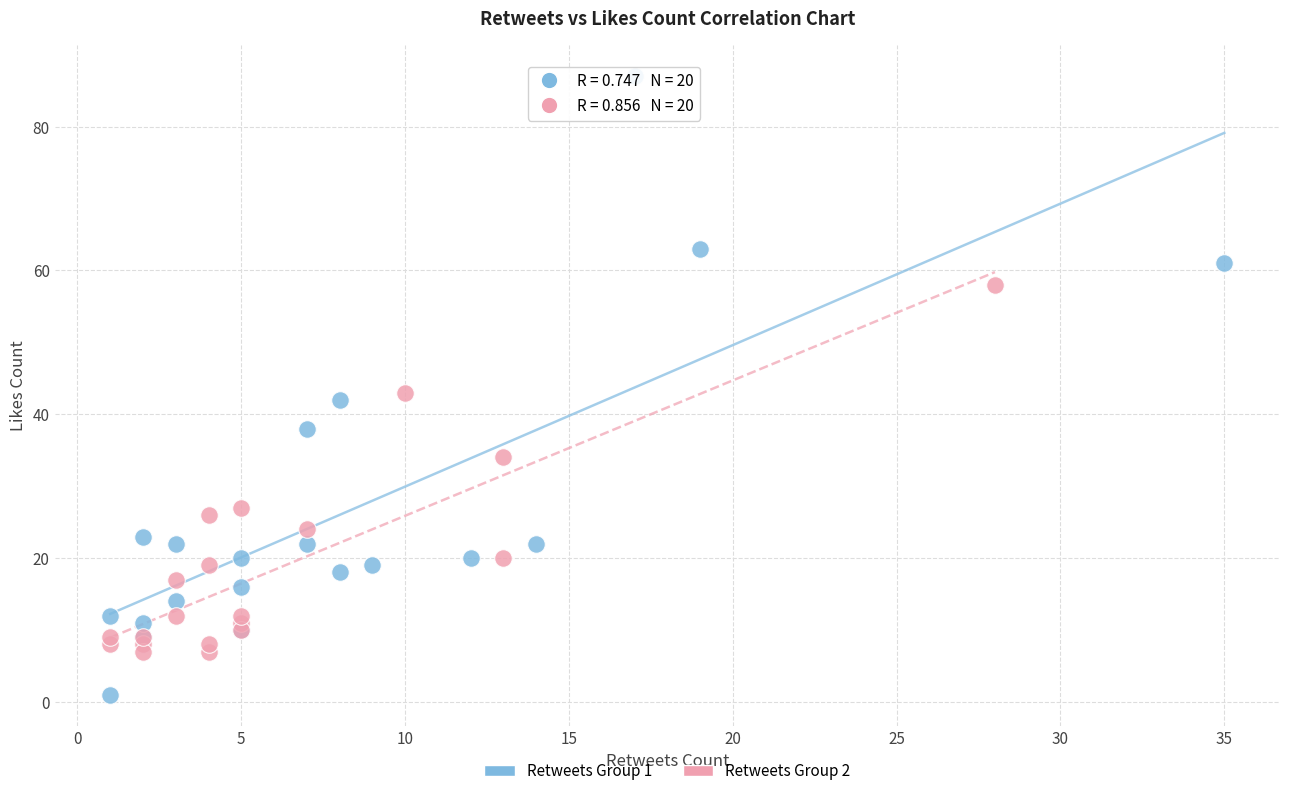

Which series contains the lowest Y value?

Retweets Group 1